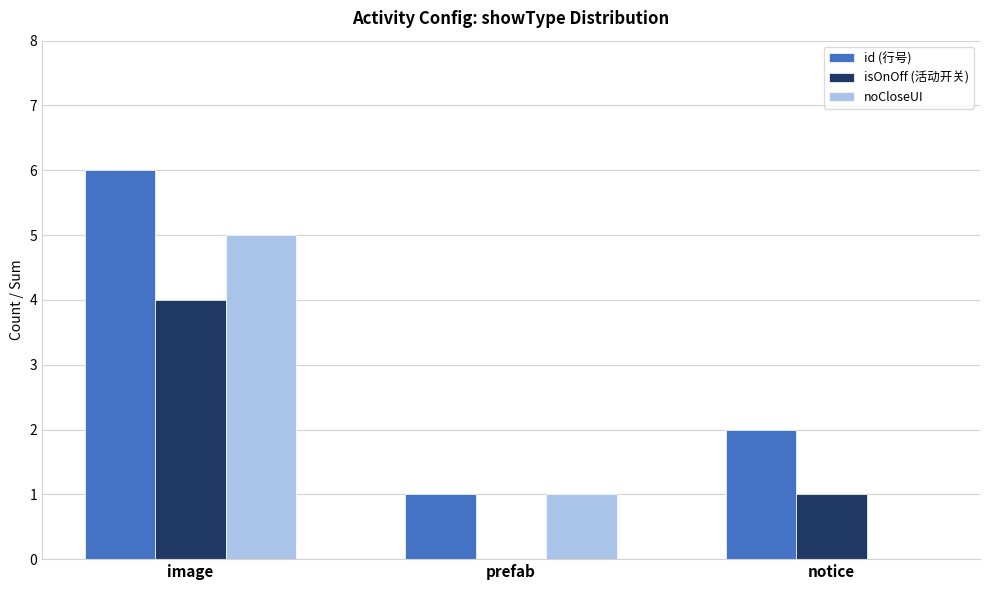

Where does the isOnOff (活动开关) series first go above 1?

image